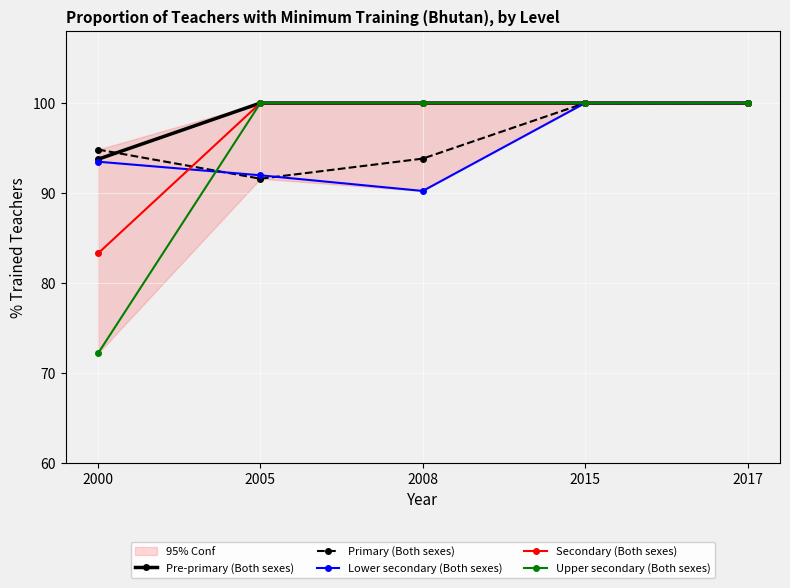

What is the difference between the Lower secondary (Both sexes) values at 2005 and 2017?

8.0